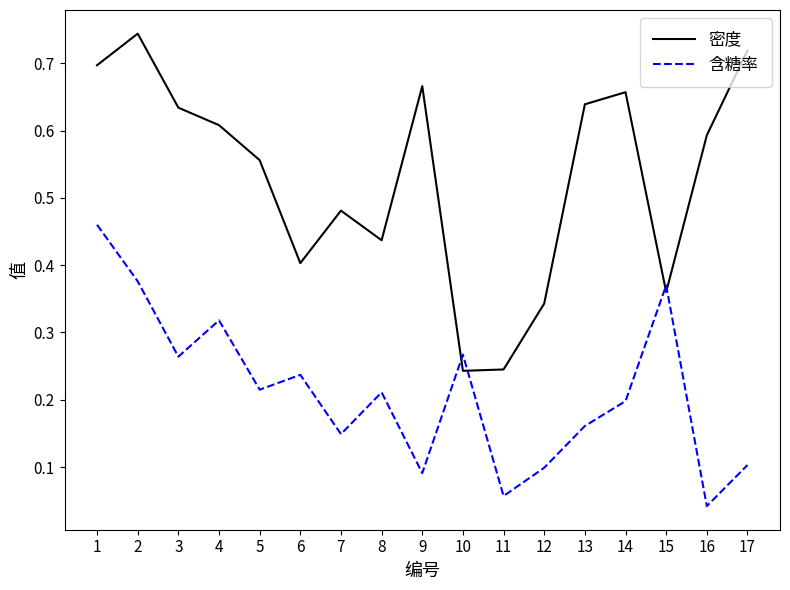

Which series changed the most between 9 and 17?

密度